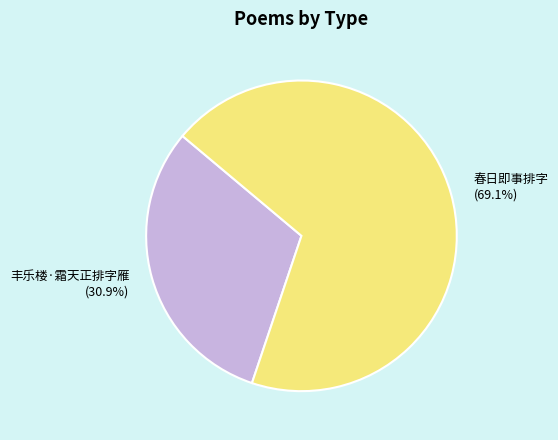

True or false: 丰乐楼·霜天正排字雁 accounts for 31% of the total.

True